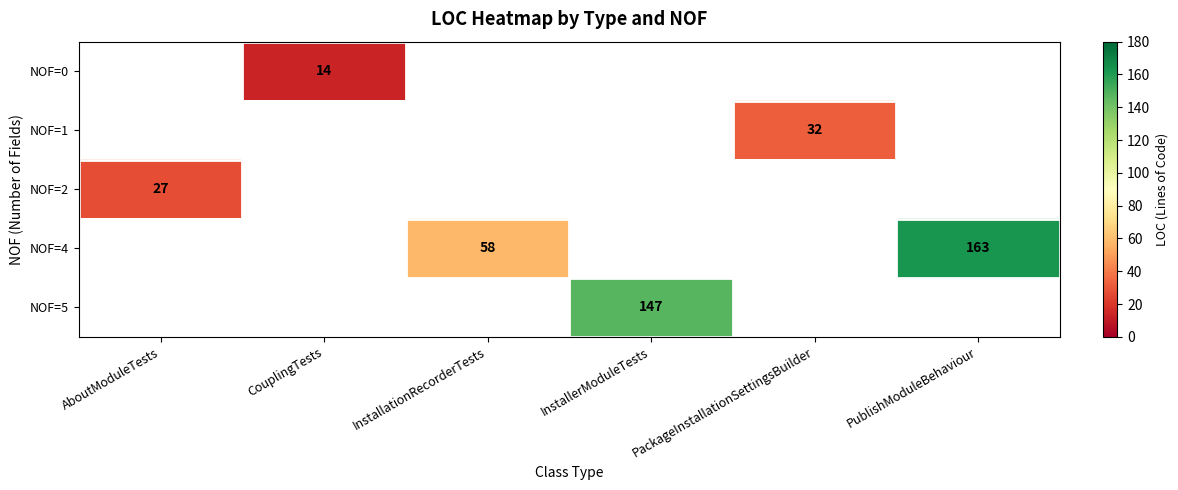

What is the smallest value displayed?

14.0